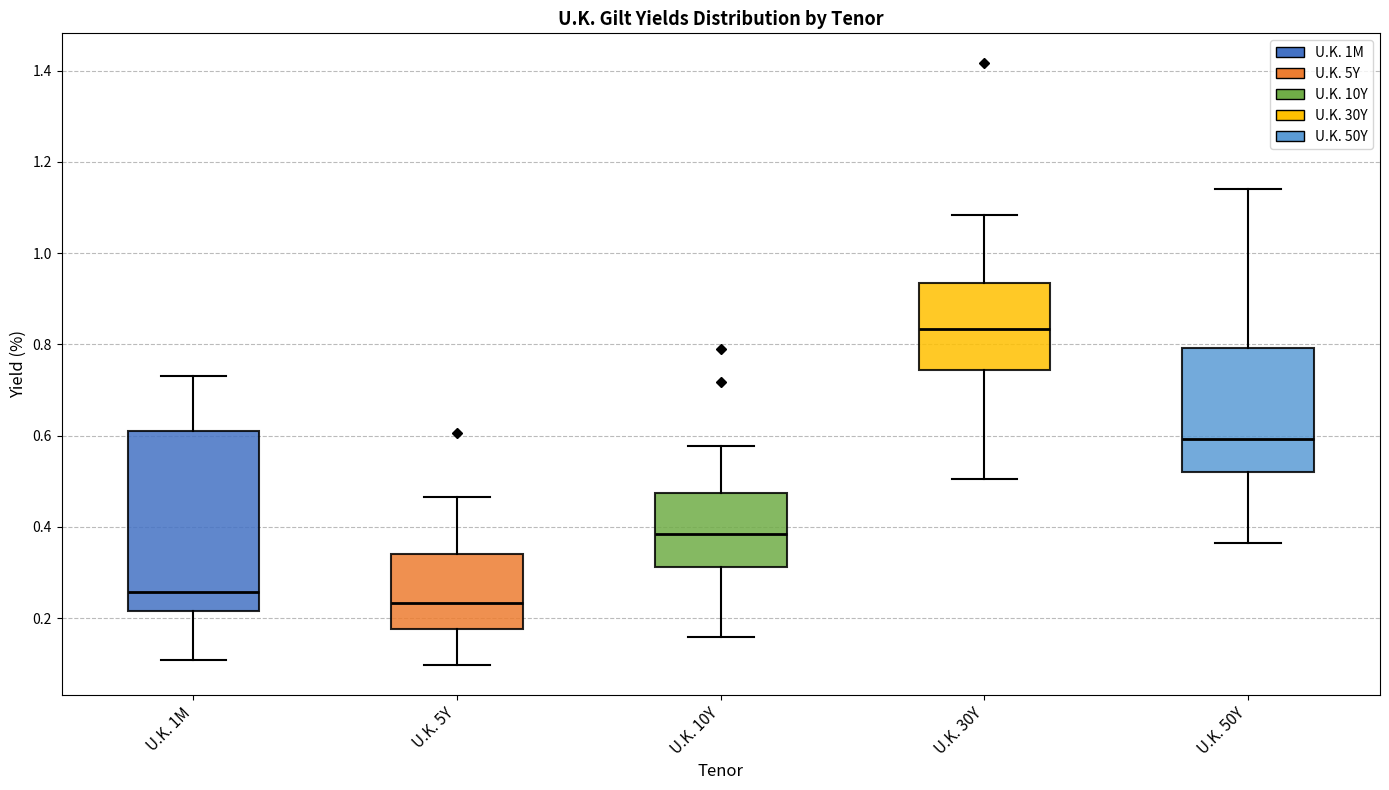

Which box's median line is the highest?

U.K. 30Y